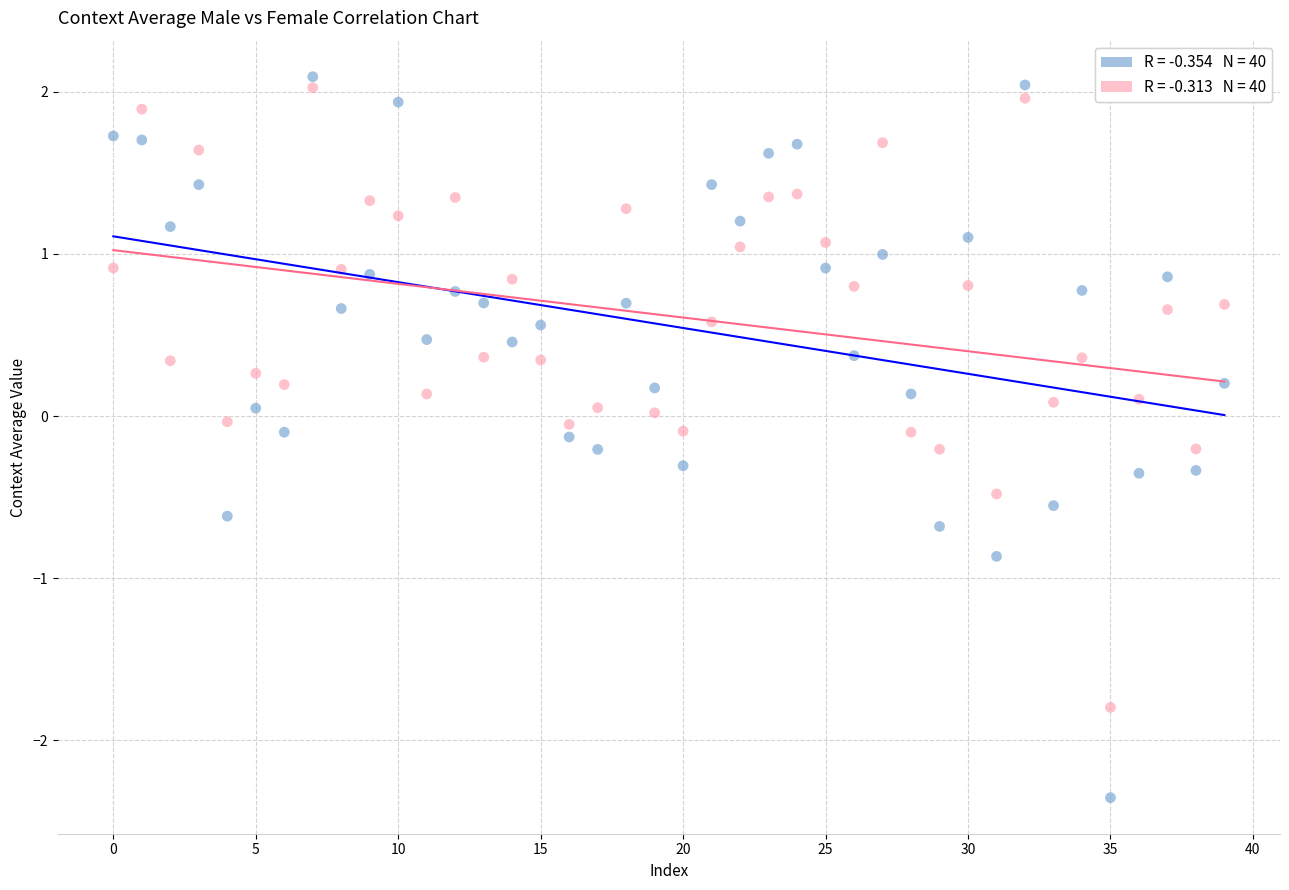

Across all data points, what is the range of Y values (max minus min)?

4.4